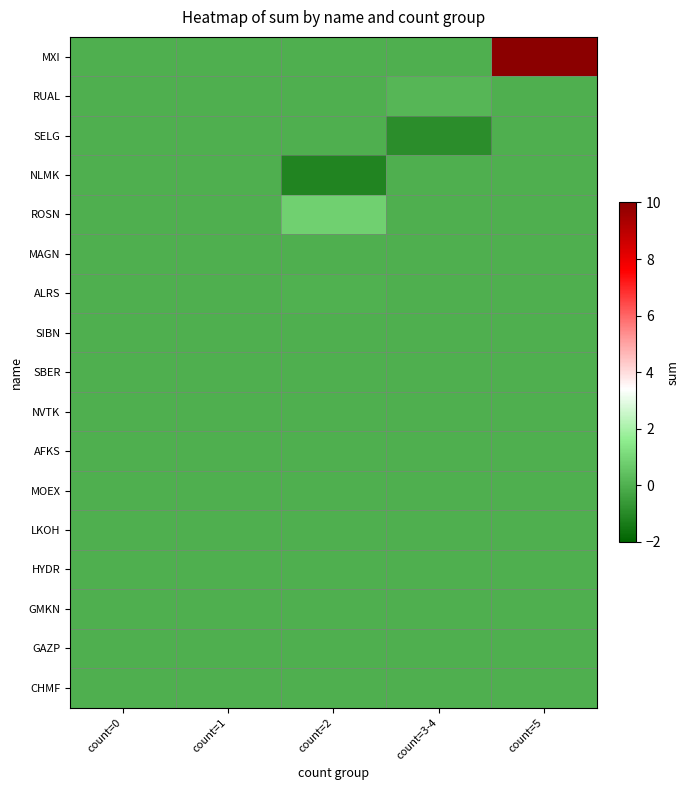

Reading left to right, extract all data points from this chart.

MXI: count=0=0.0	count=1=0.0	count=2=0.0	count=3-4=0.0	count=5=57.1
RUAL: count=0=0.0	count=1=0.0	count=2=0.0	count=3-4=0.2	count=5=0.0
SELG: count=0=0.0	count=1=0.0	count=2=0.0	count=3-4=-0.9	count=5=0.0
NLMK: count=0=0.0	count=1=0.0	count=2=-1.1	count=3-4=0.0	count=5=0.0
ROSN: count=0=0.0	count=1=0.0	count=2=0.9	count=3-4=0.0	count=5=0.0
MAGN: count=0=0.0	count=1=0.0	count=2=0.0	count=3-4=0.0	count=5=0.0
ALRS: count=0=0.0	count=1=0.0	count=2=0.0	count=3-4=0.0	count=5=0.0
SIBN: count=0=0.0	count=1=0.0	count=2=0.0	count=3-4=0.0	count=5=0.0
SBER: count=0=0.0	count=1=0.0	count=2=0.0	count=3-4=0.0	count=5=0.0
NVTK: count=0=0.0	count=1=0.0	count=2=0.0	count=3-4=0.0	count=5=0.0
AFKS: count=0=0.0	count=1=0.0	count=2=0.0	count=3-4=0.0	count=5=0.0
MOEX: count=0=0.0	count=1=0.0	count=2=0.0	count=3-4=0.0	count=5=0.0
LKOH: count=0=0.0	count=1=0.0	count=2=0.0	count=3-4=0.0	count=5=0.0
HYDR: count=0=0.0	count=1=0.0	count=2=0.0	count=3-4=0.0	count=5=0.0
GMKN: count=0=0.0	count=1=0.0	count=2=0.0	count=3-4=0.0	count=5=0.0
GAZP: count=0=0.0	count=1=0.0	count=2=0.0	count=3-4=0.0	count=5=0.0
CHMF: count=0=0.0	count=1=0.0	count=2=0.0	count=3-4=0.0	count=5=0.0